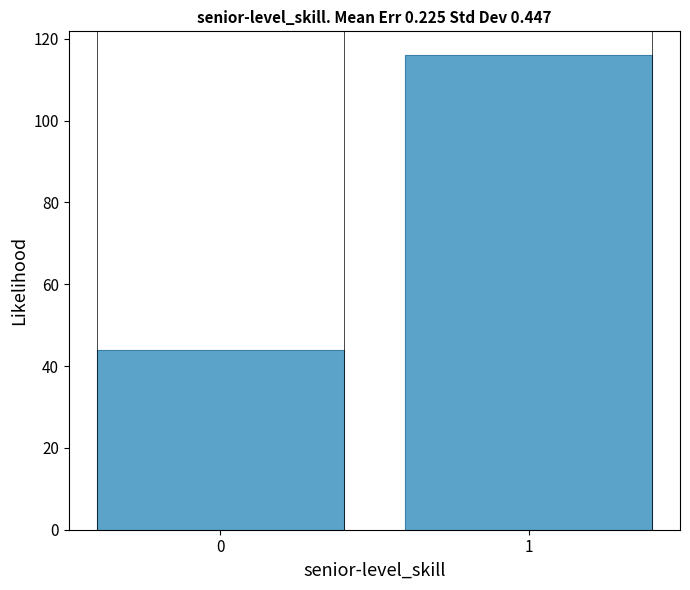

Reading left to right, list all the values displayed in this chart.

0=44	1=116